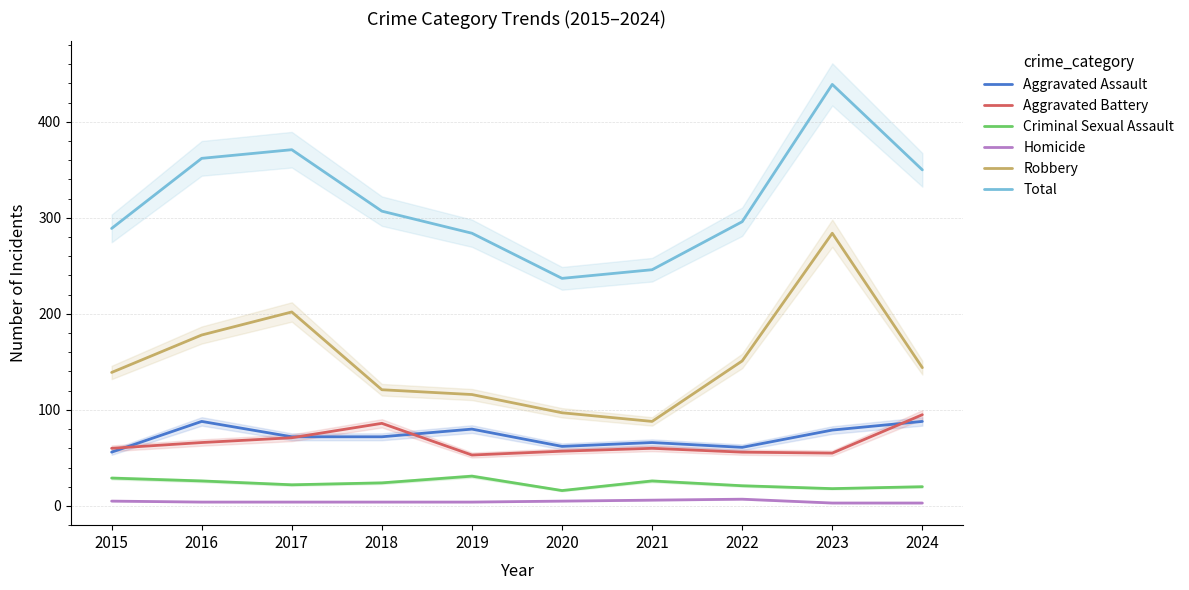

What is the sum of all Total values?

3181